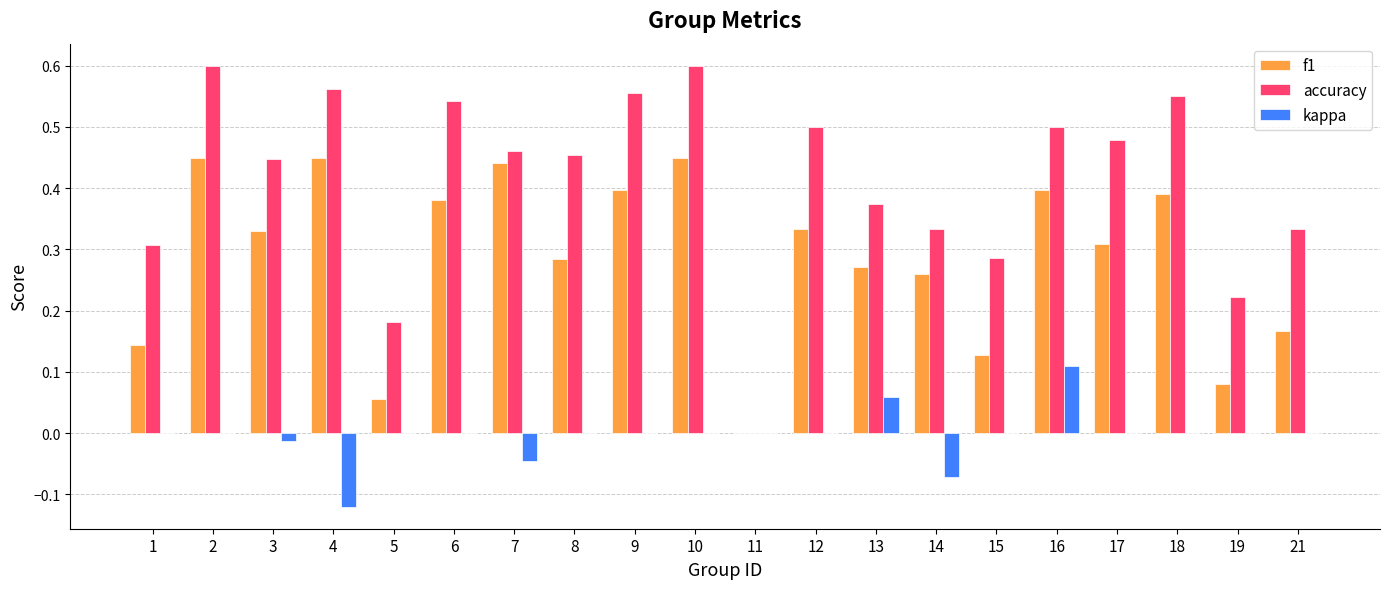

Which series changed the most between 2 and 14?

accuracy